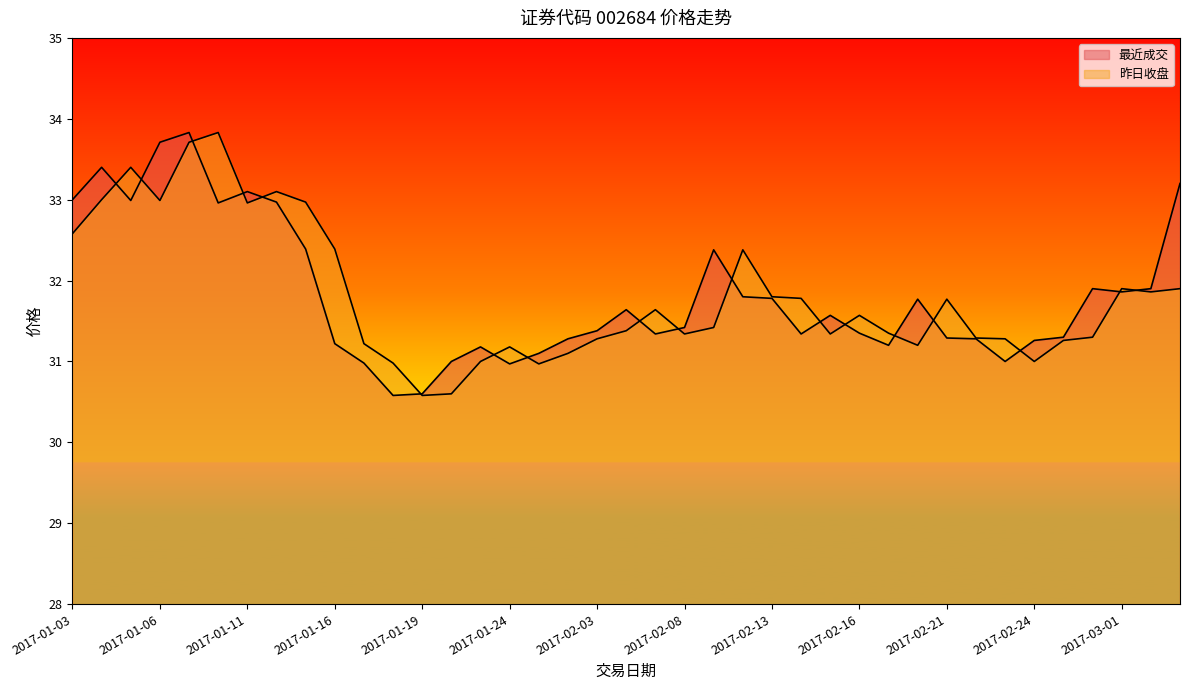

At which label is 昨日收盘 closest to 32?

2017-03-01